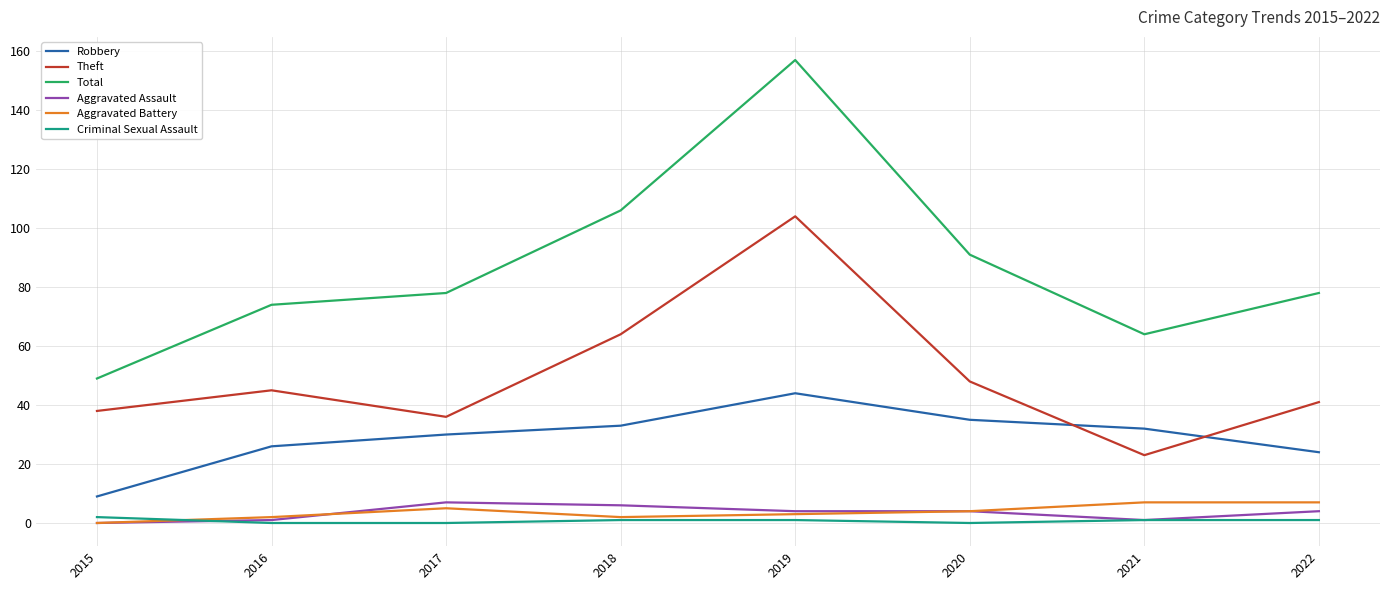

Where do Robbery and Theft first cross each other?

2020 and 2021